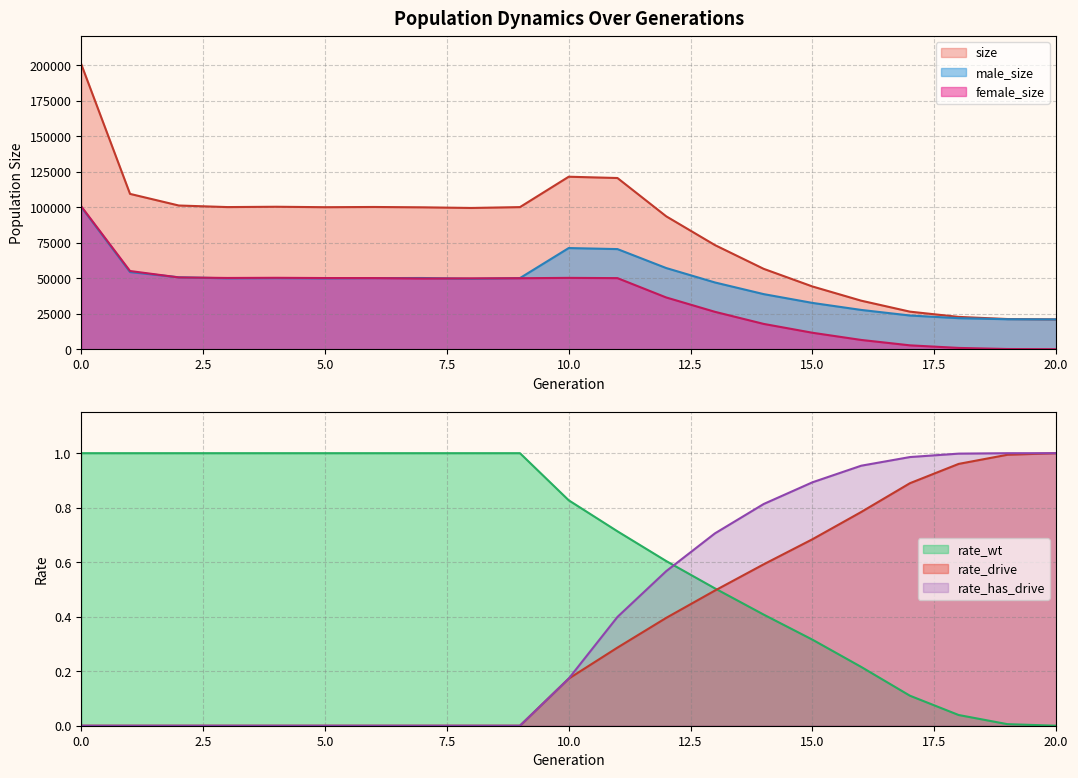

Rank the series at 14 from highest to lowest value.

size, male_size, female_size